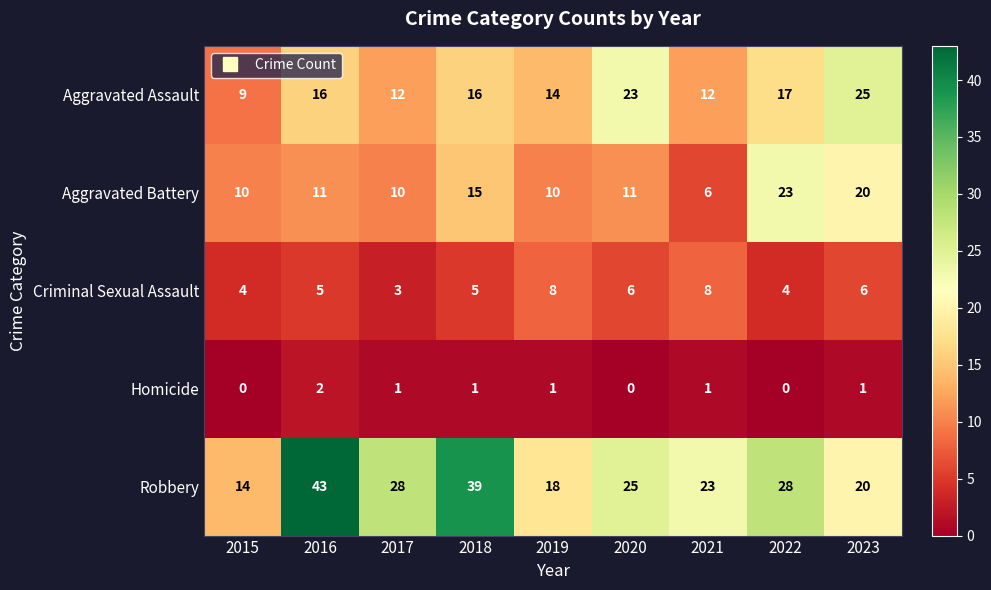

What is the sum of all Aggravated Assault values?

144